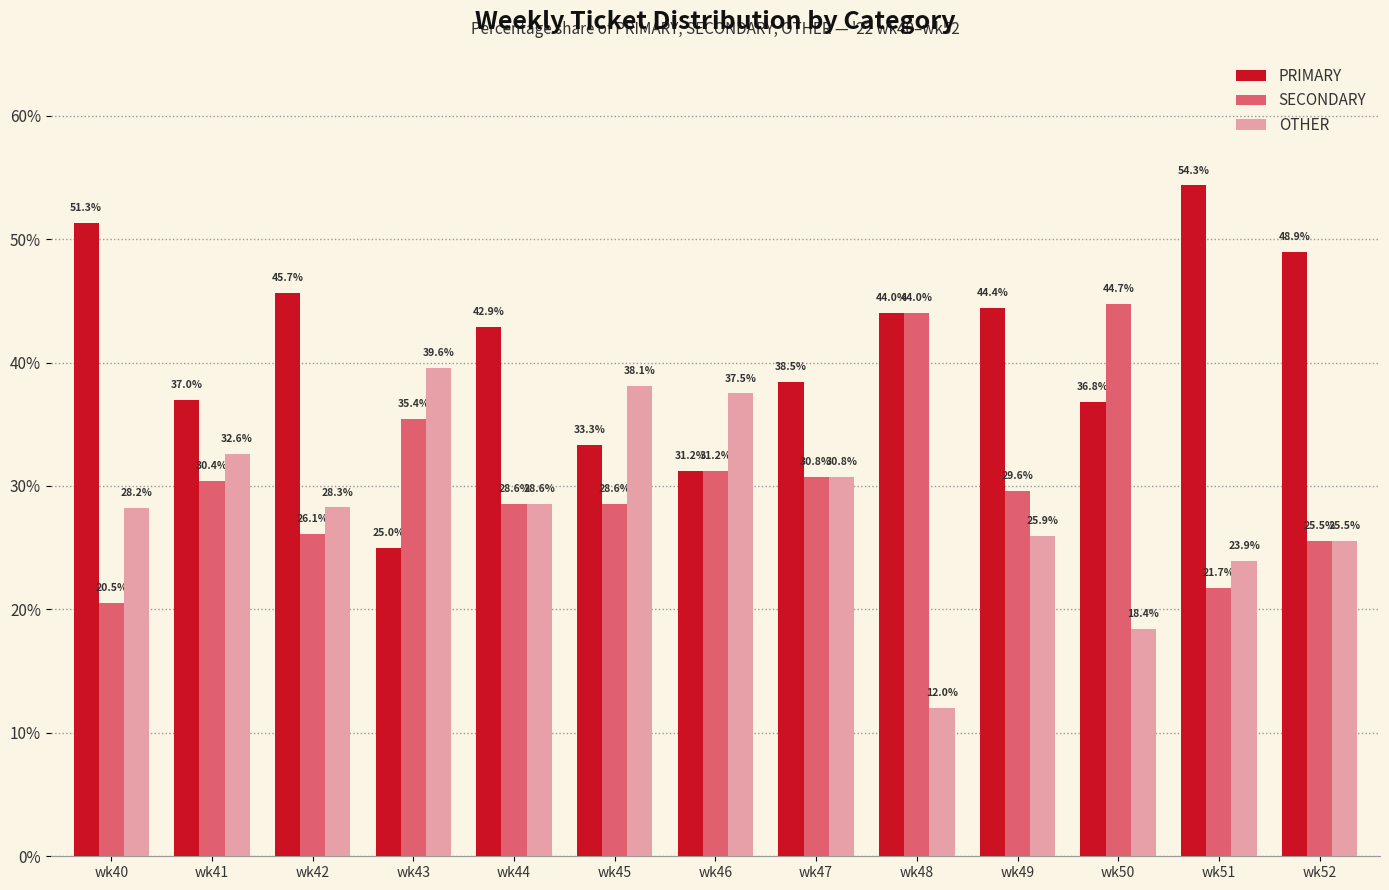

Is the value of PRIMARY at wk47 greater than the value of OTHER at wk49?

Yes